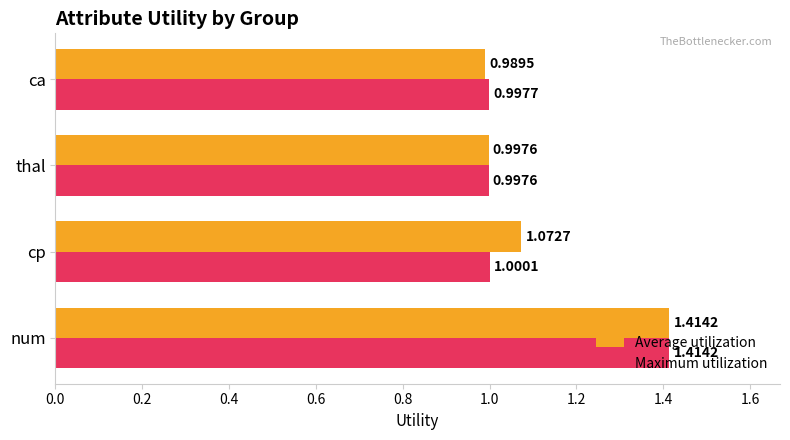

How many distinct data groups are displayed?

2